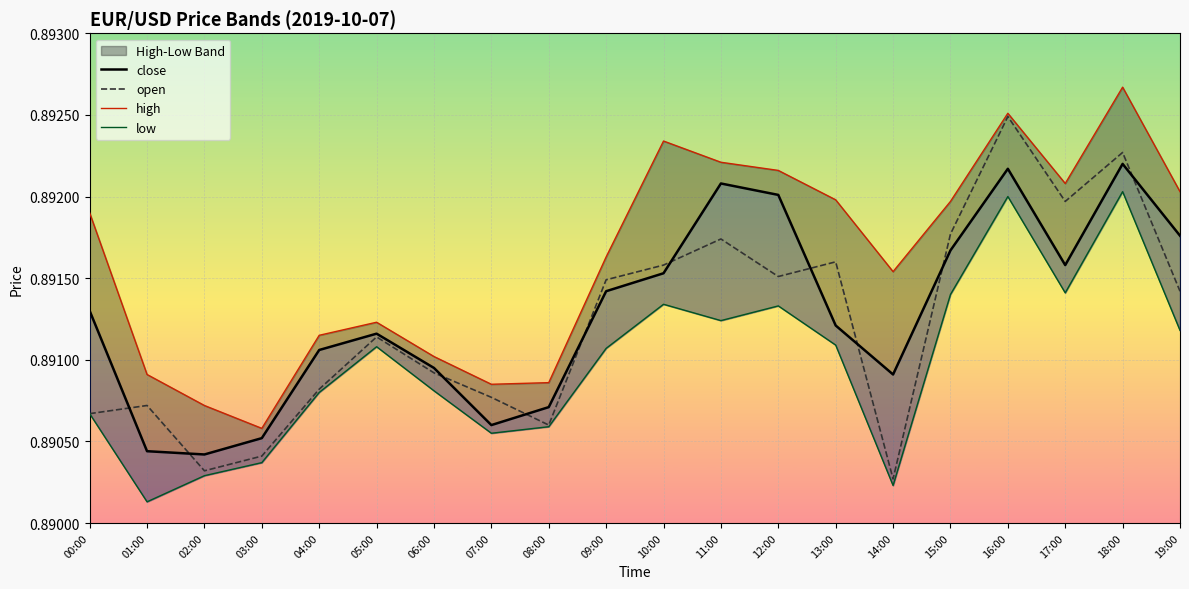

True or false: close and high intersect in this chart.

False